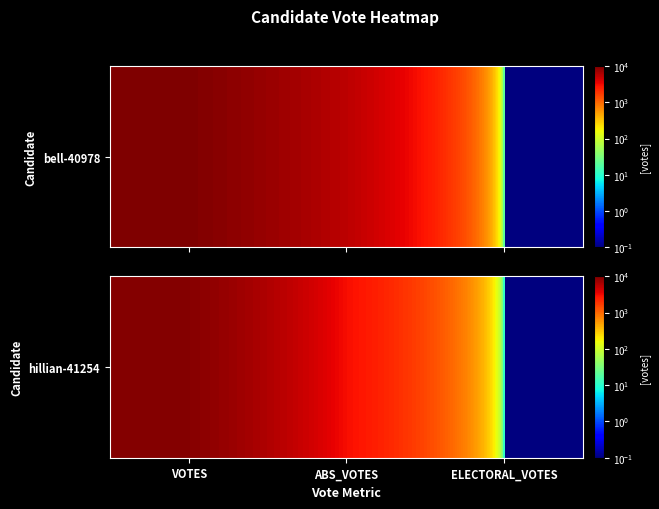

Which category has the lowest value across all series?

ELECTORAL_VOTES